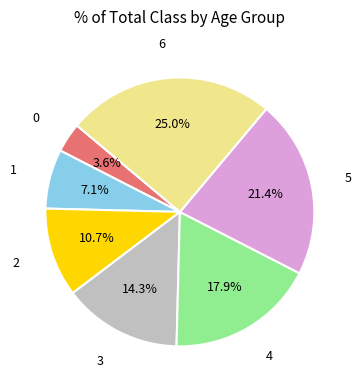

Is there any slice that represents more than half of the pie?

No